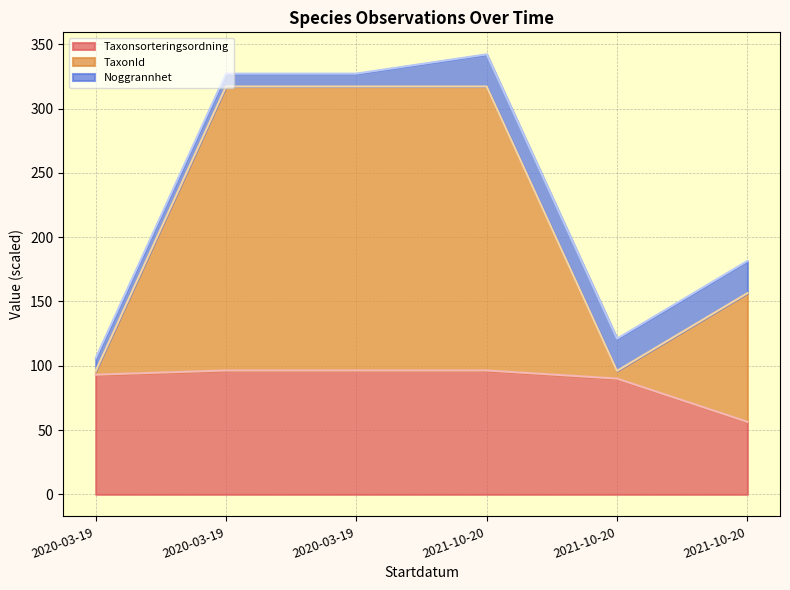

What are all the series names shown in the legend?

Taxonsorteringsordning, TaxonId, Noggrannhet